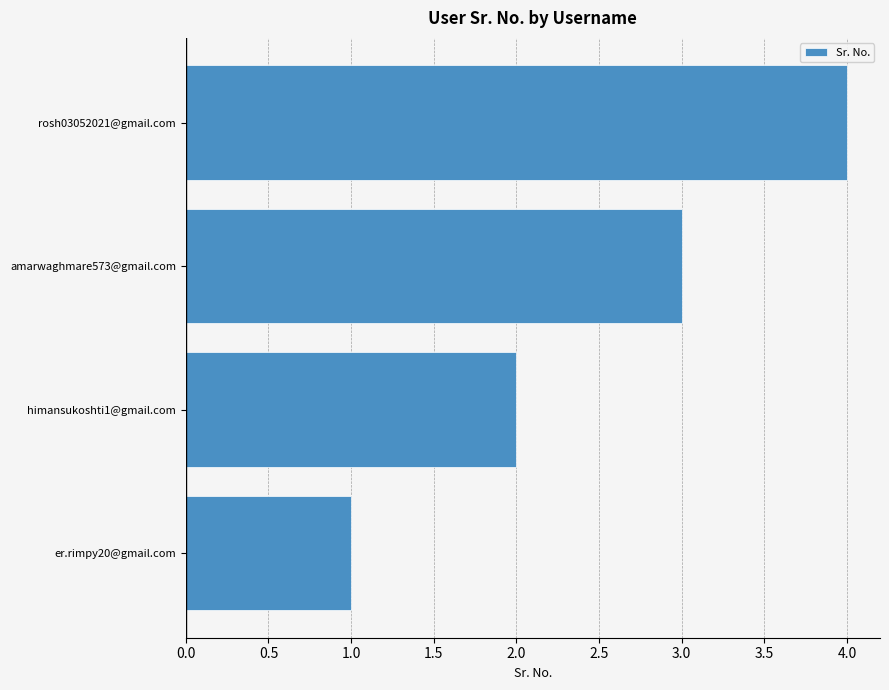

List the labels in order of value, largest first.

rosh03052021@gmail.com, amarwaghmare573@gmail.com, himansukoshti1@gmail.com, er.rimpy20@gmail.com